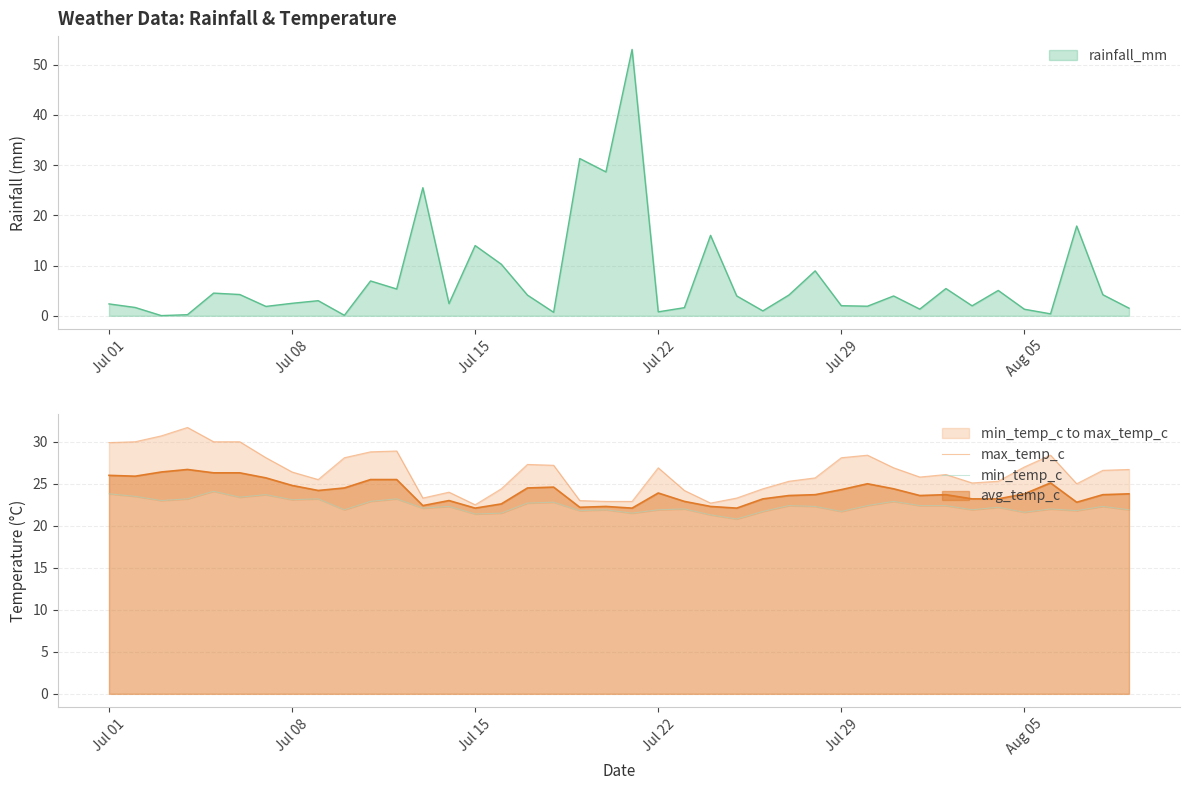

Is it true that avg_temp_c equals 26.0 at Jul 01?

True